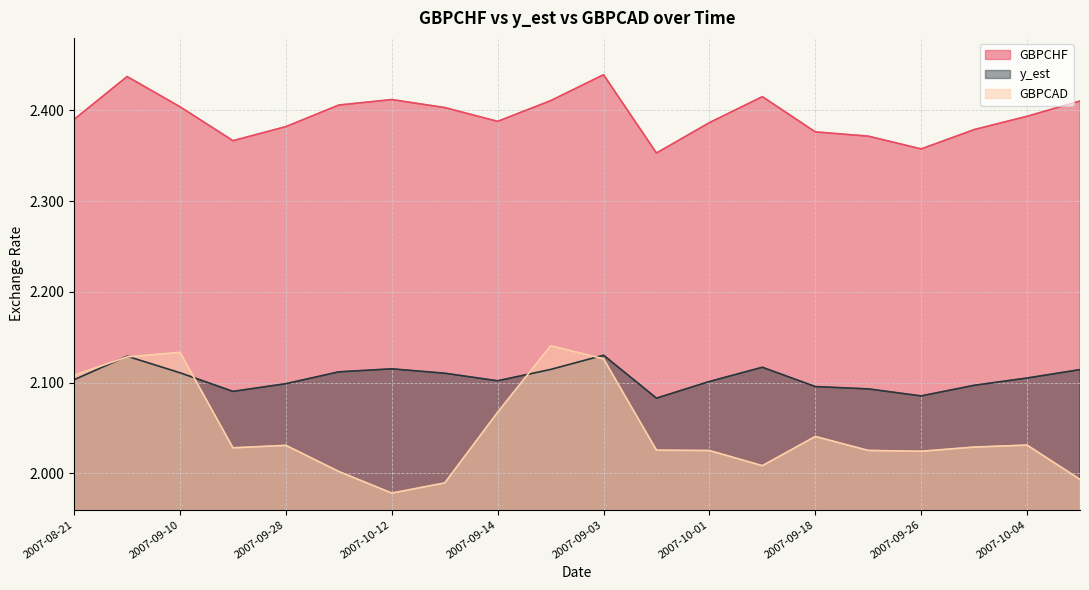

True or false: y_est and GBPCAD intersect in this chart.

True